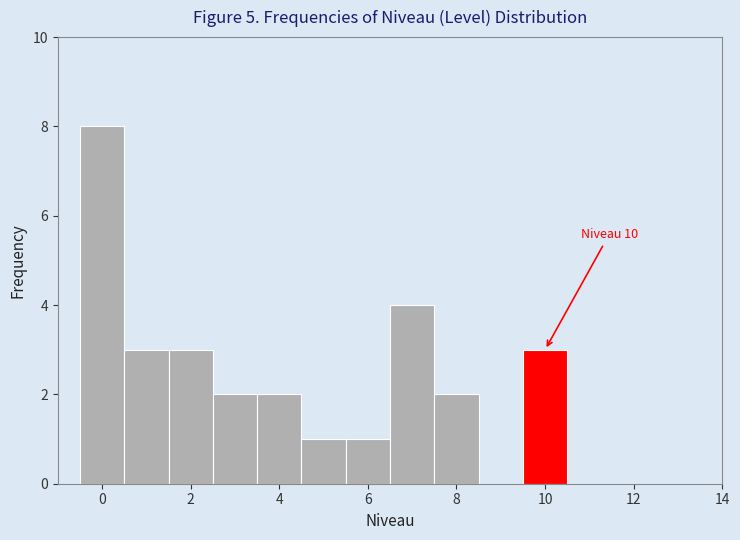

Over which range of the x-axis is the bar tallest?

-0.5 to 0.5